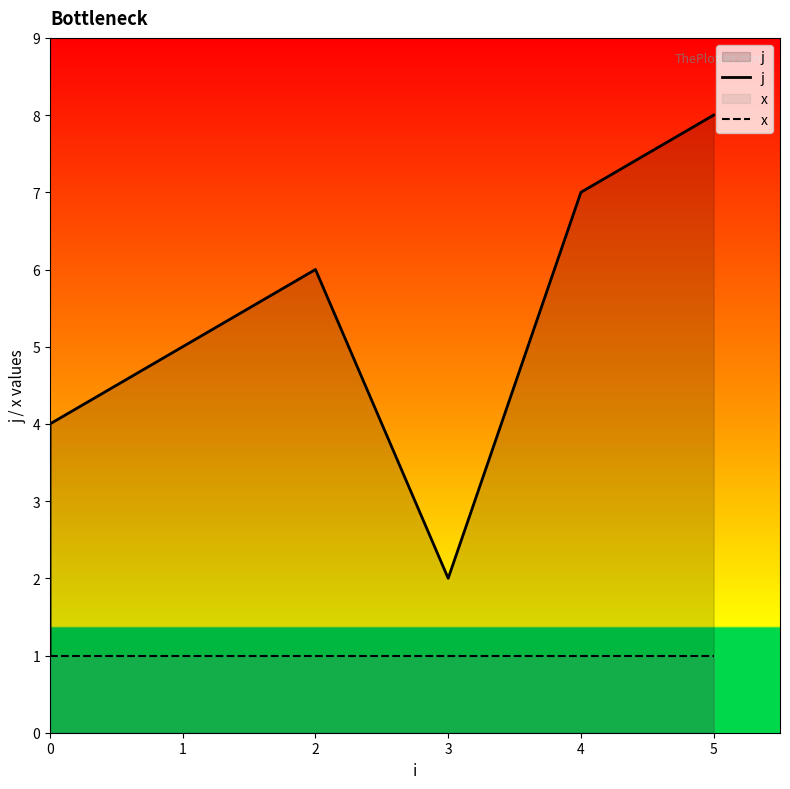

True or false: j and x cross at least once.

False